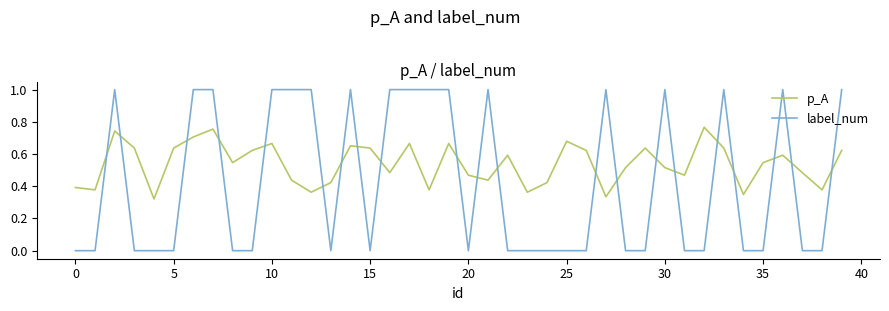

Rank the series by their average value, from highest to lowest.

p_A, label_num